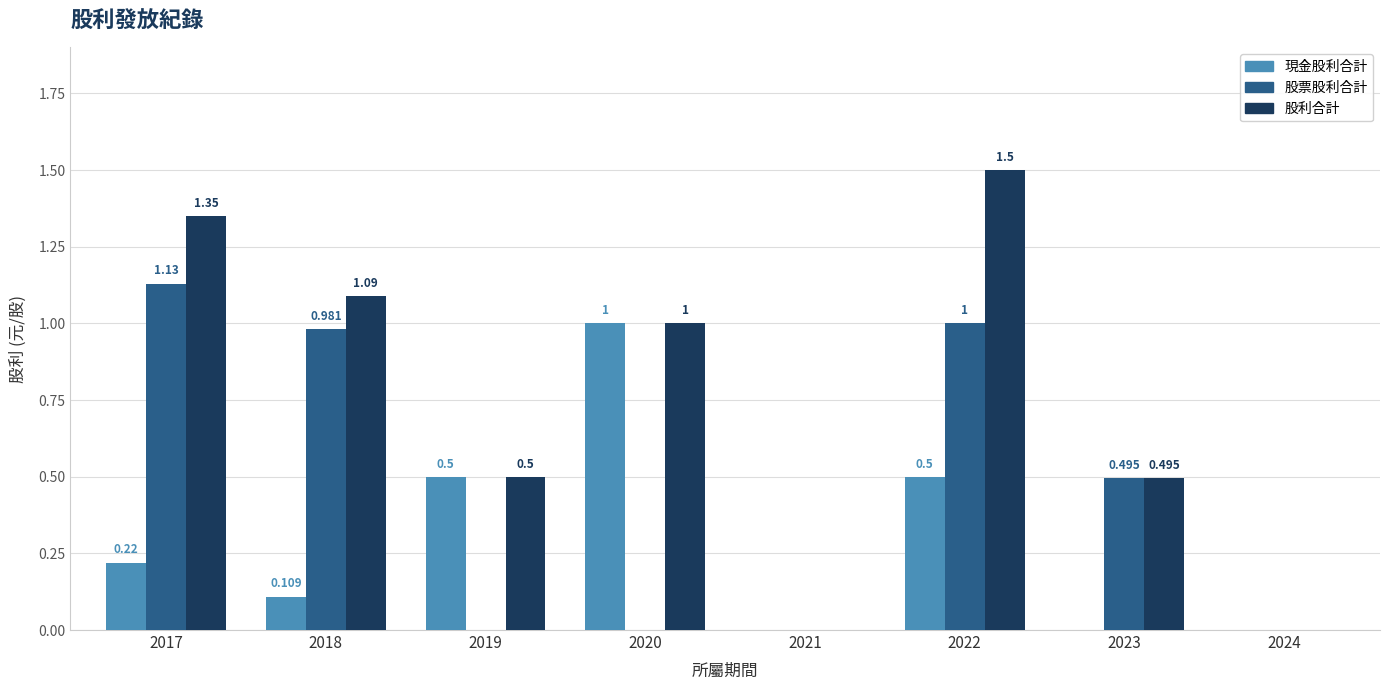

Is the value of 股票股利合計 at 2024 greater than the value of 現金股利合計 at 2019?

No